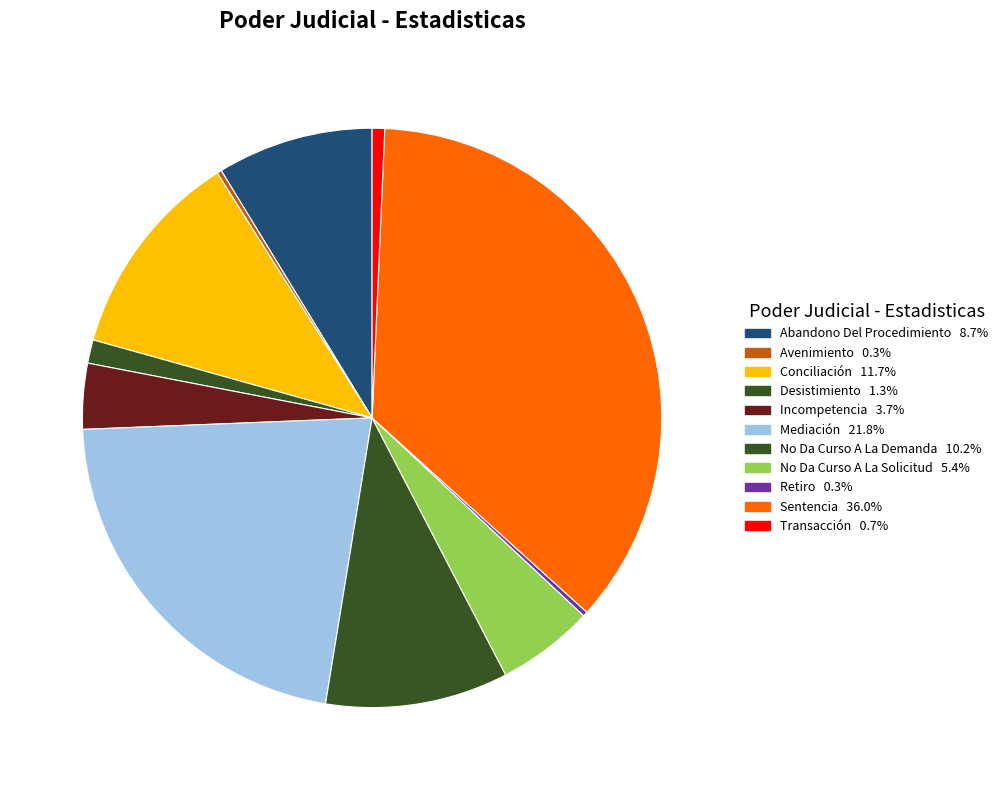

Count the number of slices in the pie.

11